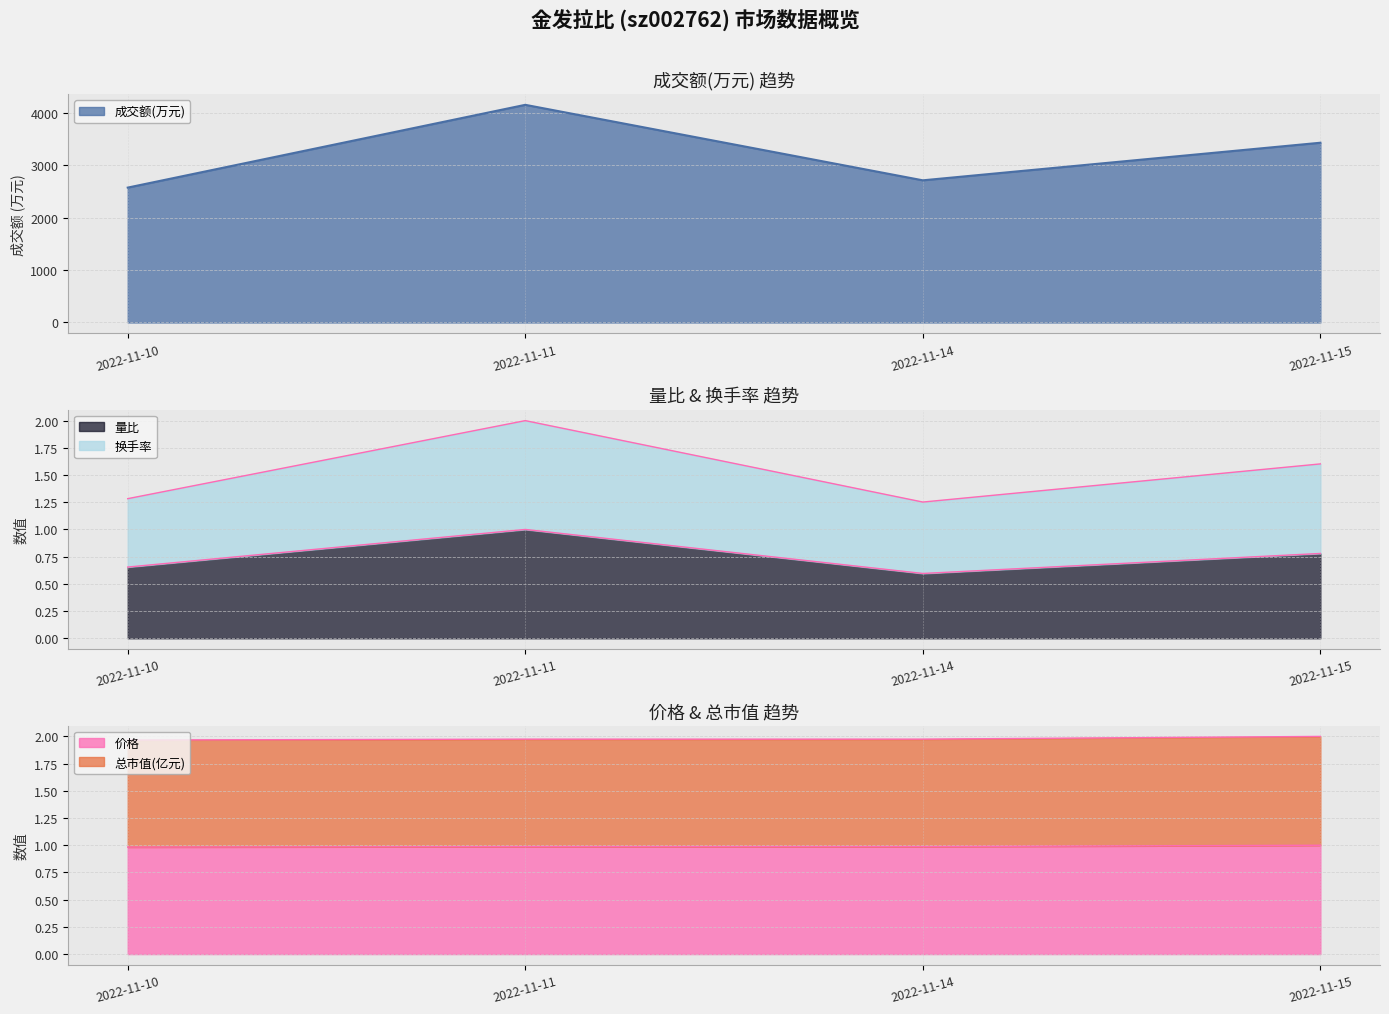

What is the highest value of the 换手率 series?

2.0